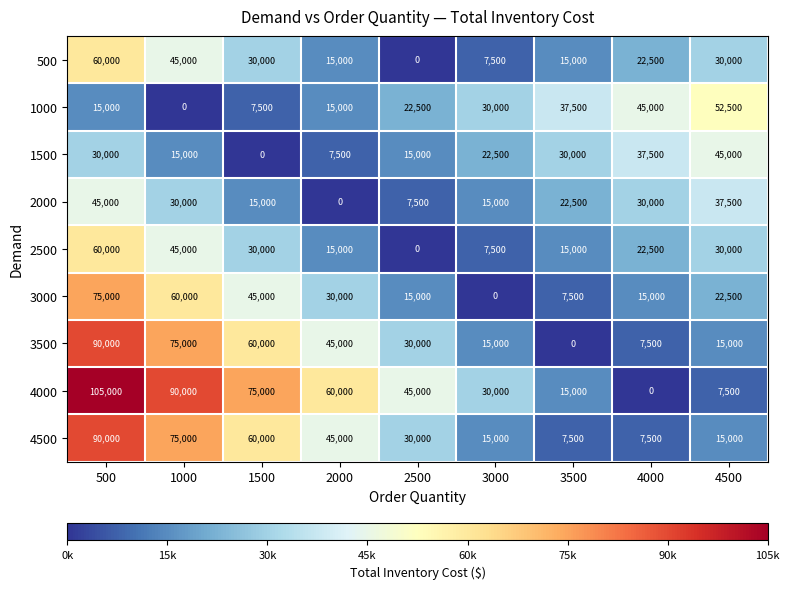

List the labels in order of 4000 value, largest first.

500, 1000, 1500, 2000, 2500, 3000, 3500, 4500, 4000